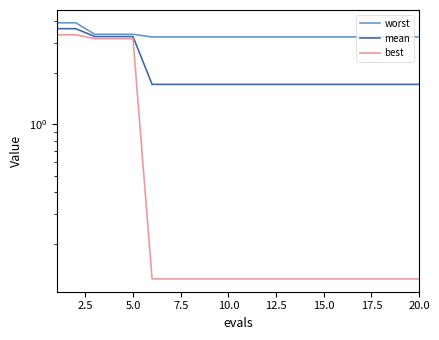

True or false: best has a value of 0.1 at 10.0.

False